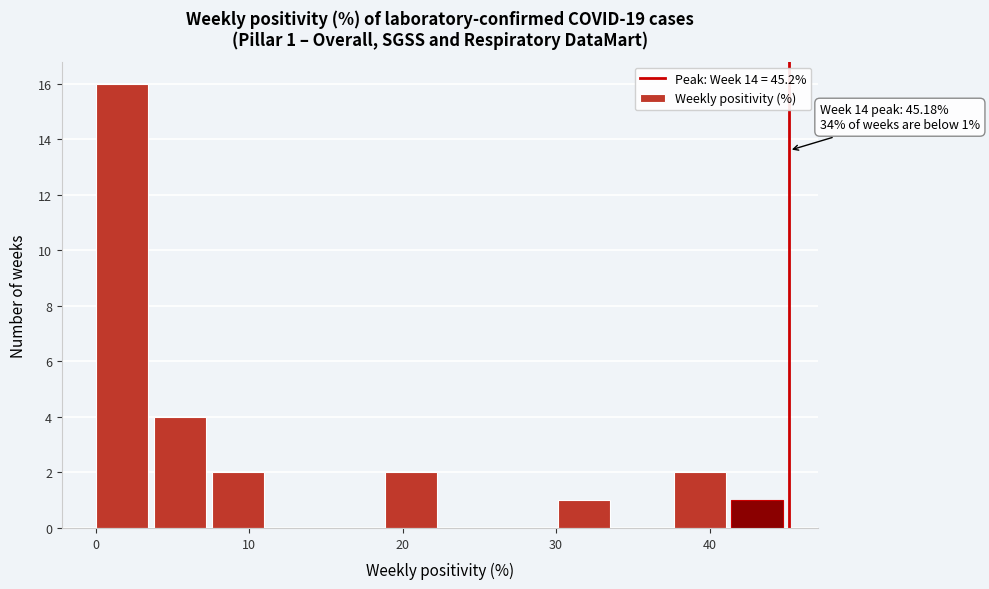

Read against the x-axis, roughly where is the centre of the tallest bar?

2